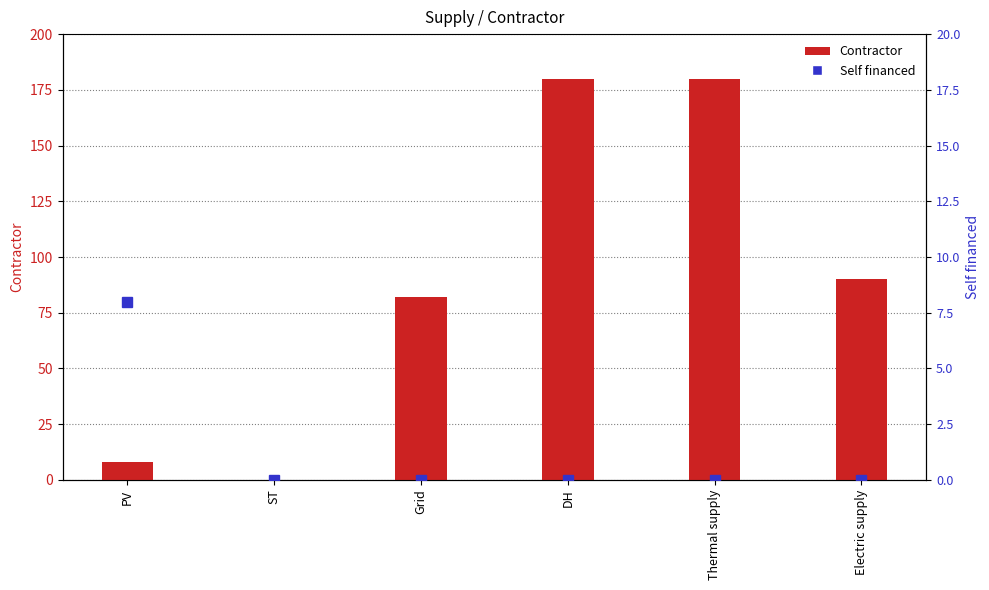

Is the value of Self financed at Grid greater than the value of Contractor at DH?

No